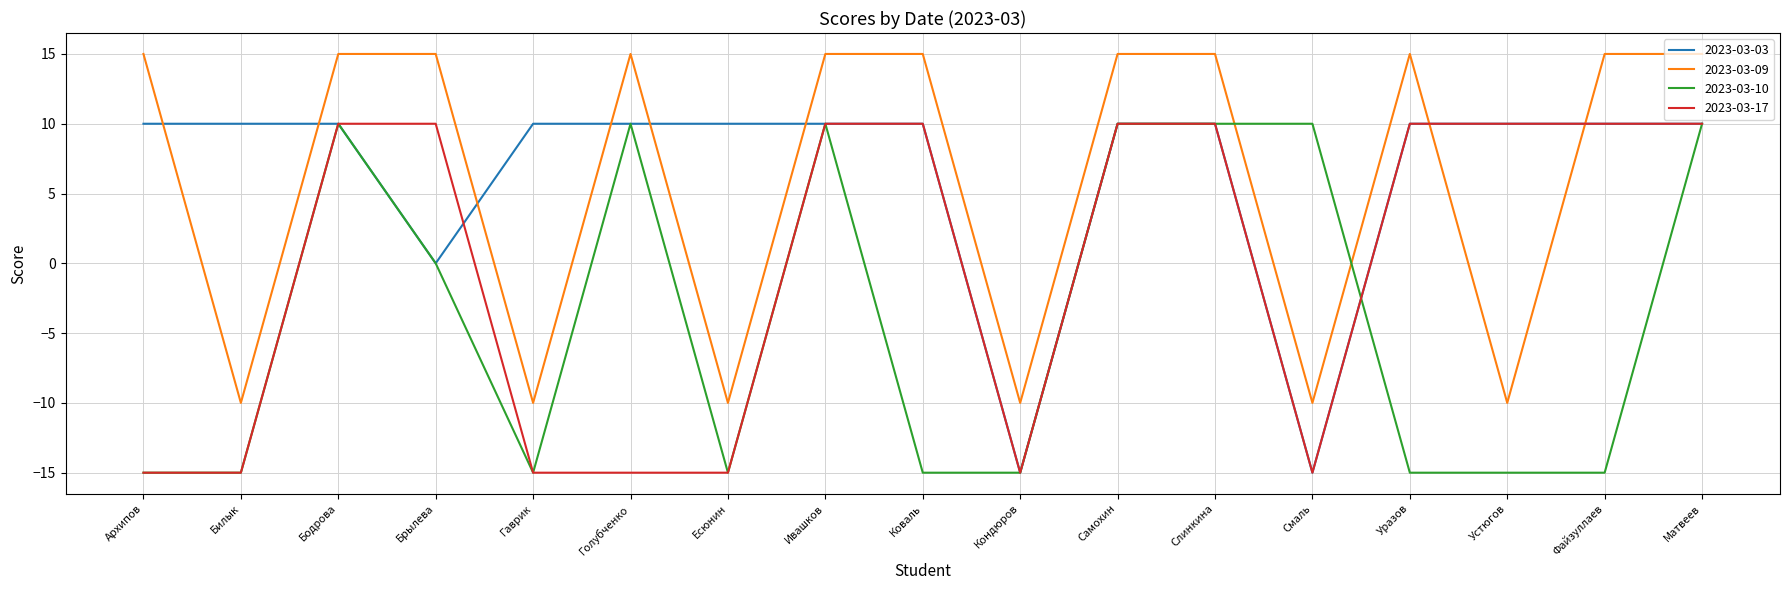

What is the sum of the 2023-03-10 values at Матвеев and Голубченко?

20